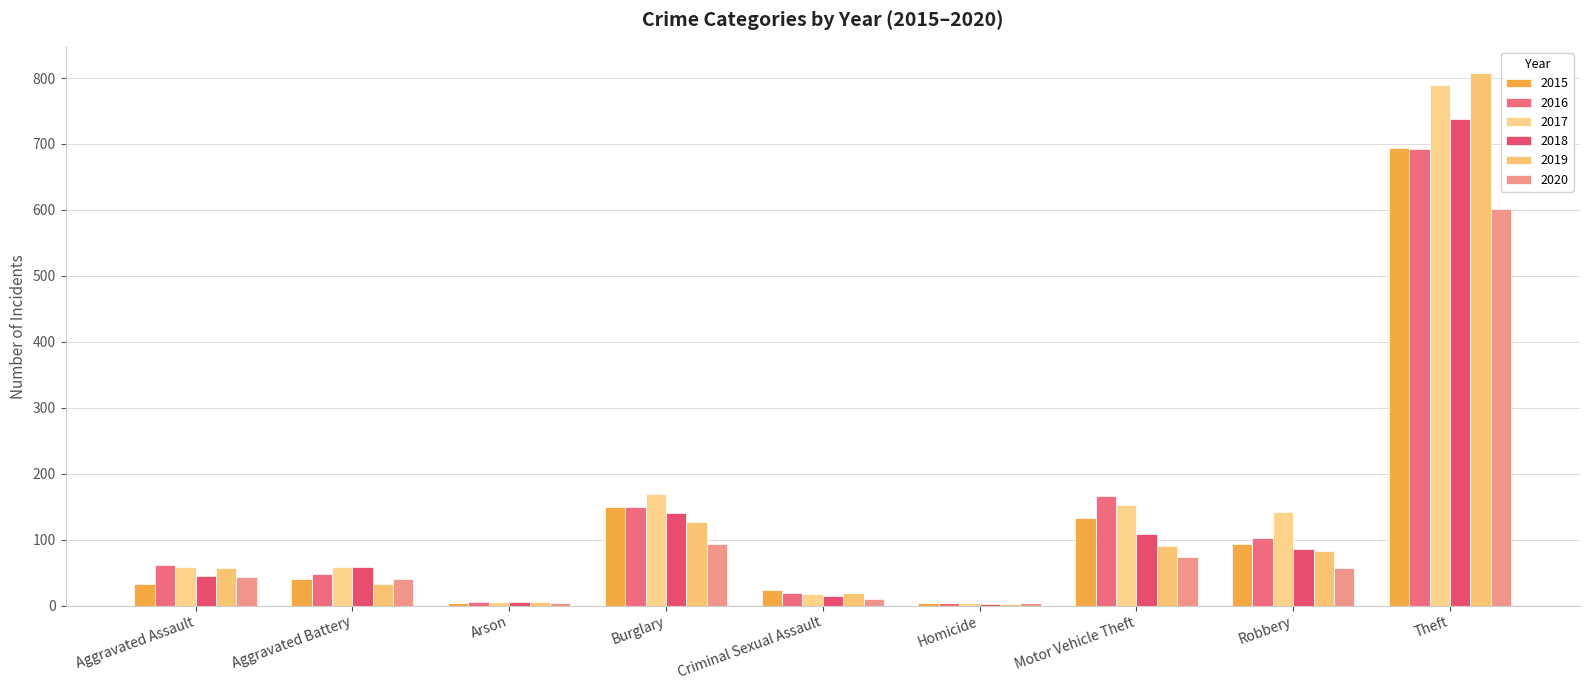

Reading left to right, what are all the values shown in this chart?

2015: Aggravated Assault=33	Aggravated Battery=40	Arson=4	Burglary=149	Criminal Sexual Assault=23	Homicide=4	Motor Vehicle Theft=133	Robbery=94	Theft=694
2016: Aggravated Assault=62	Aggravated Battery=48	Arson=6	Burglary=150	Criminal Sexual Assault=19	Homicide=4	Motor Vehicle Theft=166	Robbery=102	Theft=693
2017: Aggravated Assault=59	Aggravated Battery=58	Arson=5	Burglary=169	Criminal Sexual Assault=18	Homicide=4	Motor Vehicle Theft=153	Robbery=142	Theft=790
2018: Aggravated Assault=45	Aggravated Battery=59	Arson=5	Burglary=140	Criminal Sexual Assault=15	Homicide=3	Motor Vehicle Theft=108	Robbery=85	Theft=738
2019: Aggravated Assault=57	Aggravated Battery=32	Arson=5	Burglary=127	Criminal Sexual Assault=19	Homicide=3	Motor Vehicle Theft=90	Robbery=82	Theft=807
2020: Aggravated Assault=44	Aggravated Battery=40	Arson=4	Burglary=94	Criminal Sexual Assault=10	Homicide=4	Motor Vehicle Theft=74	Robbery=57	Theft=601